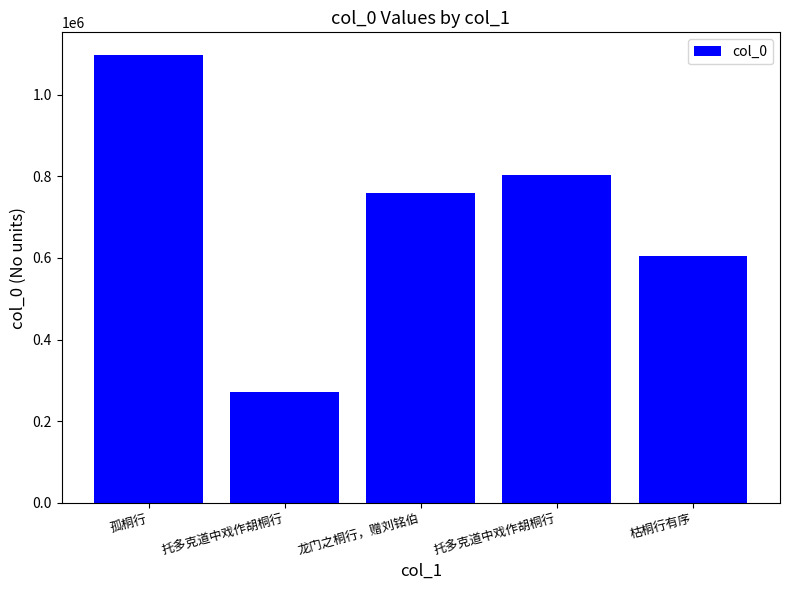

At which category does the chart reach its minimum across all series?

托多克道中戏作胡桐行